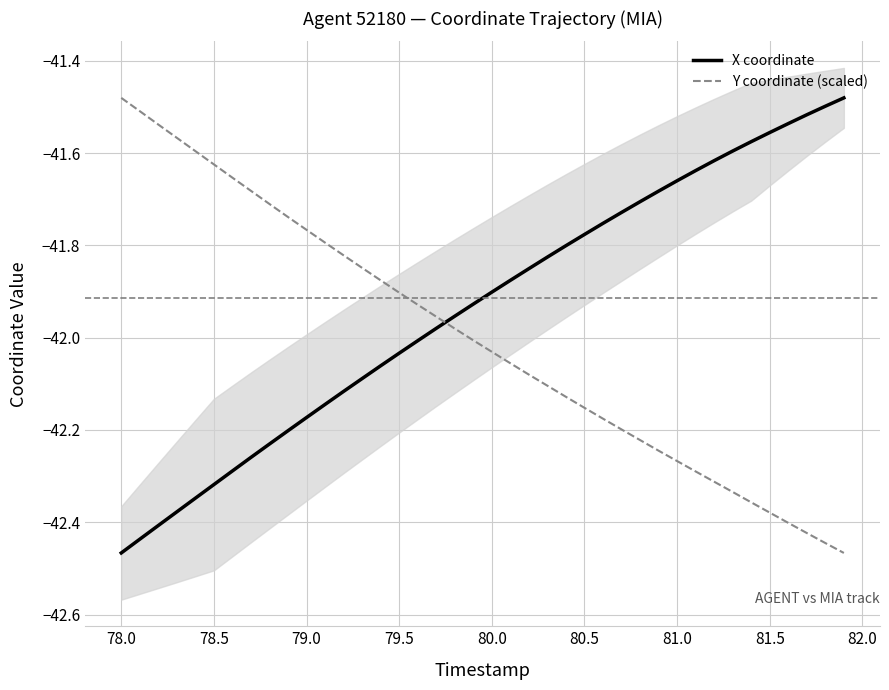

List the series in order of their peak value, lowest first.

X coordinate, Y coordinate (scaled)